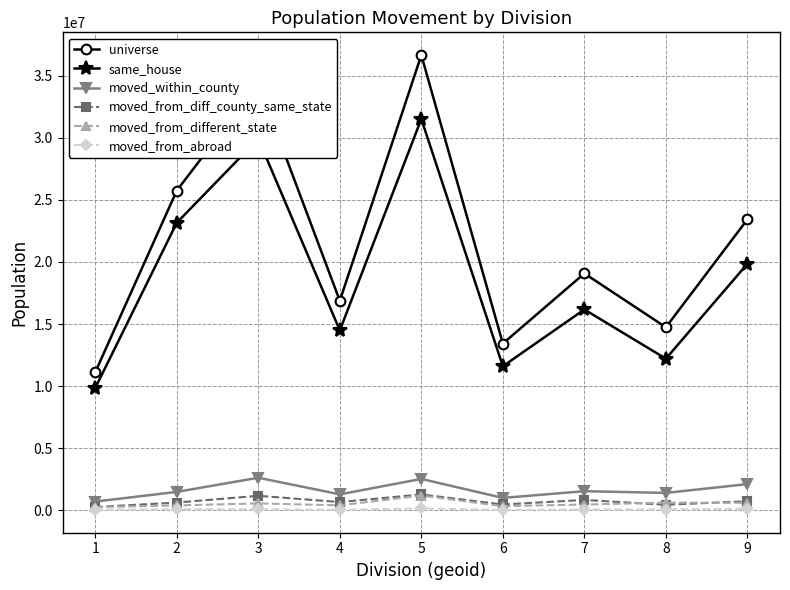

What are all the series names shown in the legend?

universe, same_house, moved_within_county, moved_from_diff_county_same_state, moved_from_different_state, moved_from_abroad